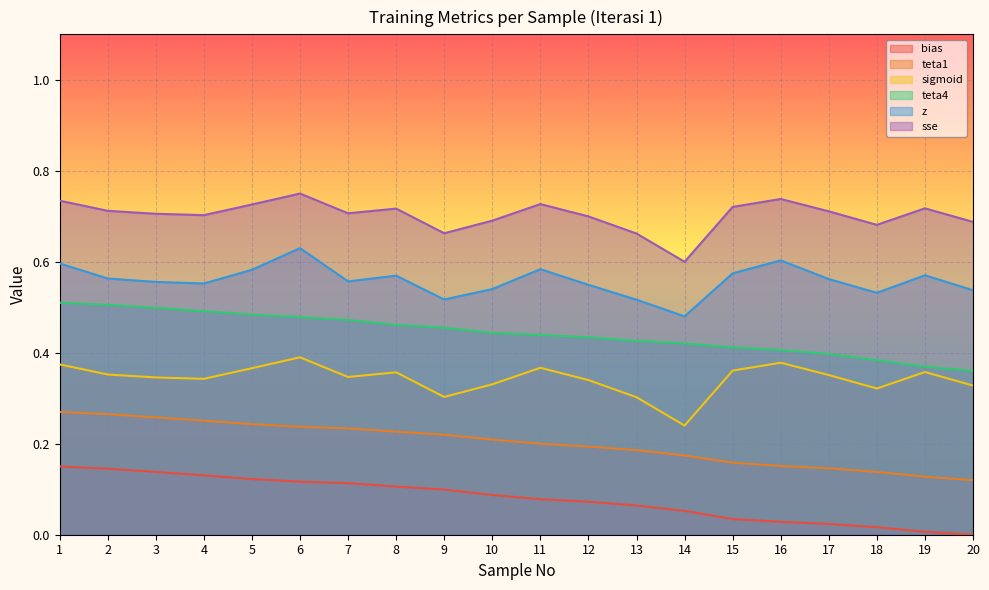

What is the spread (max minus min) of values at 12?

0.6